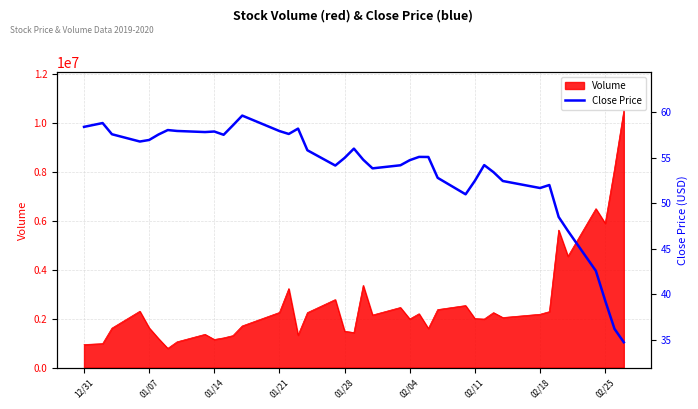

What is the highest value of the Volume series?

10504600